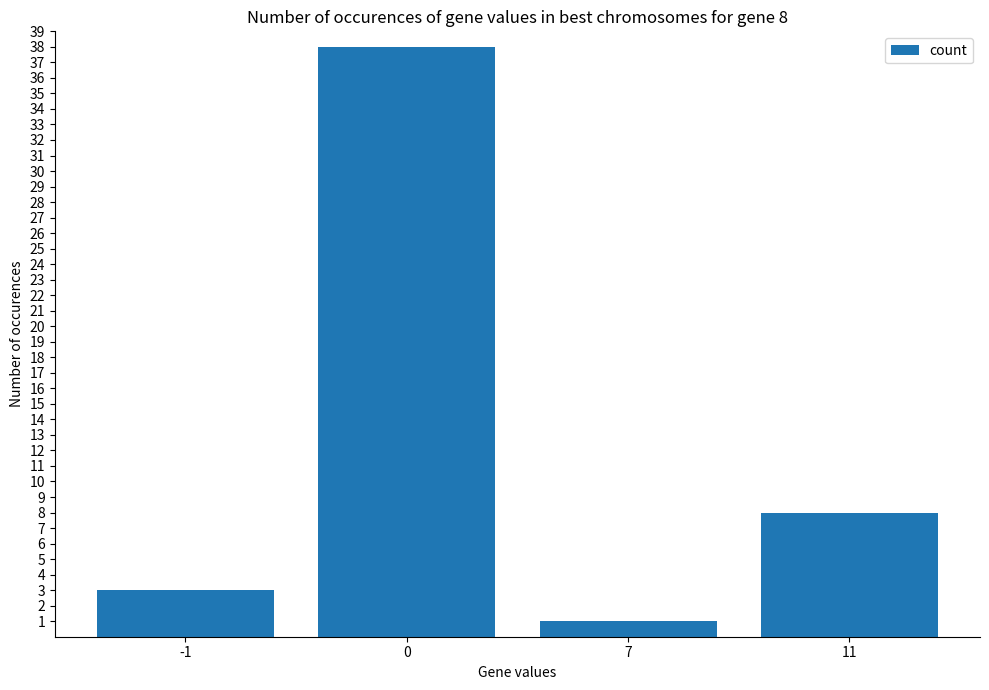

Reading left to right, list all the values displayed in this chart.

3	38	1	8